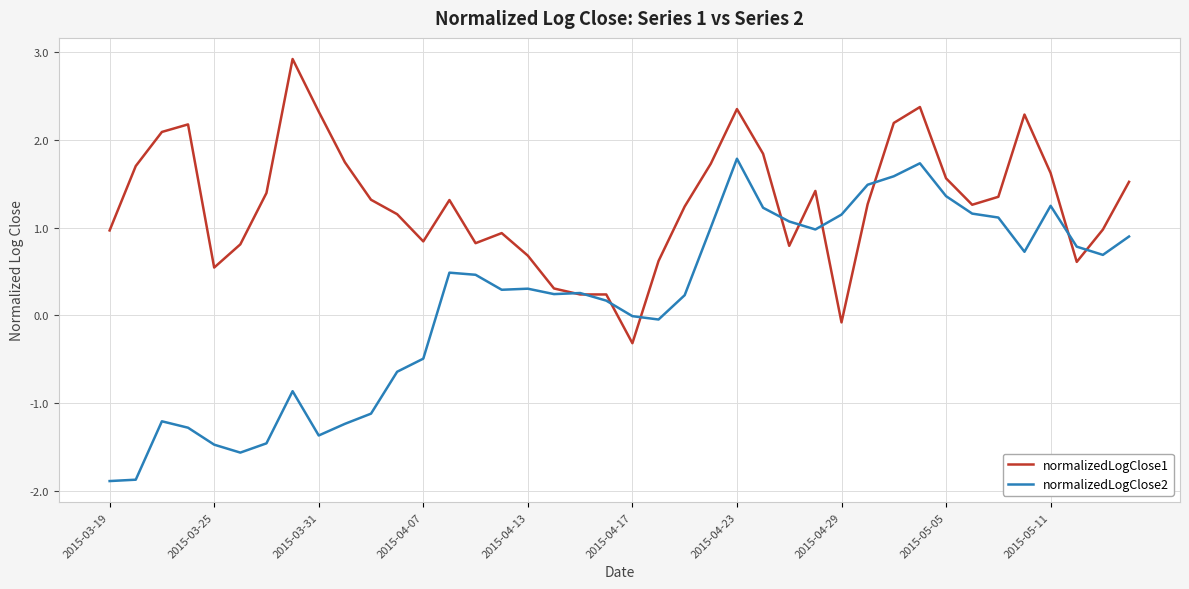

What is the difference between the maximum and minimum values in the normalizedLogClose2 series?

3.7